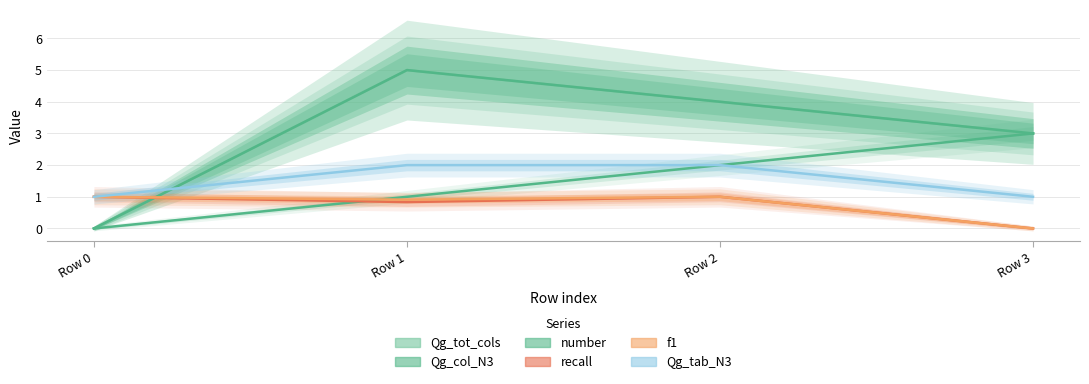

Reading left to right, extract all data points from this chart.

Qg_tot_cols: 0.0	5.0	4.0	3.0
Qg_col_N3: 0.0	5.0	4.0	3.0
number: 0.0	1.0	2.0	3.0
recall: 1.0	0.8	1.0	0.0
f1: 1.0	0.9	1.0	0.0
Qg_tab_N3: 1.0	2.0	2.0	1.0